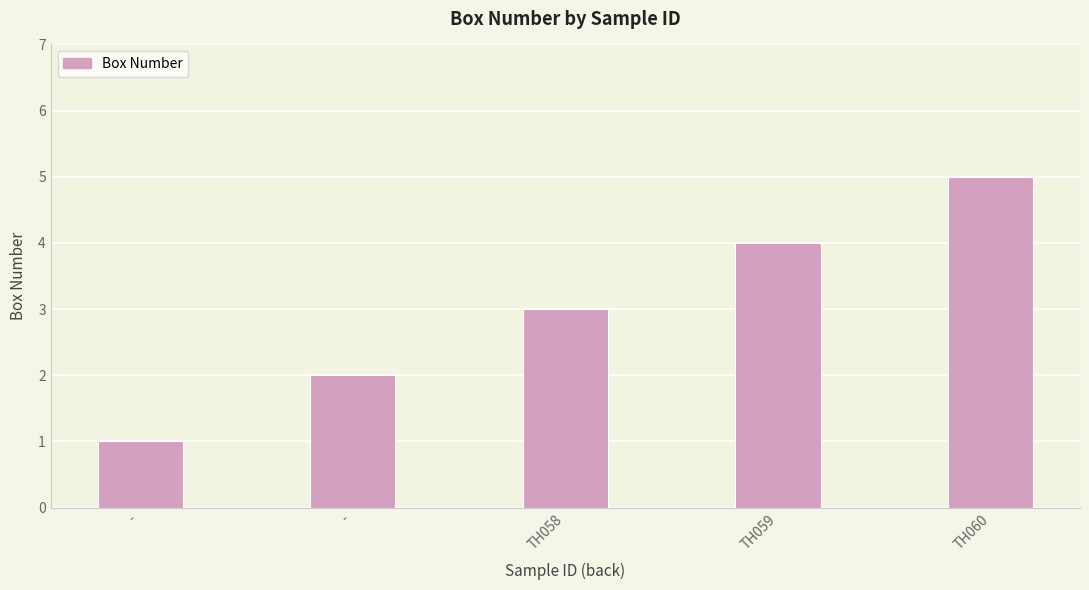

What is the label of the 4th bar from the left?

TH059